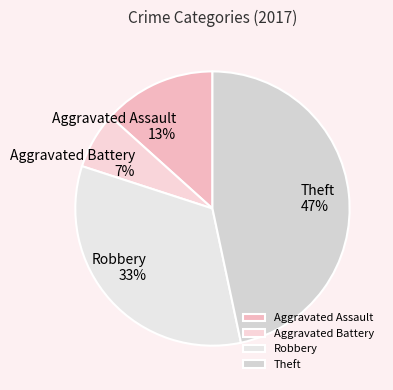

Count the number of slices in the pie.

4